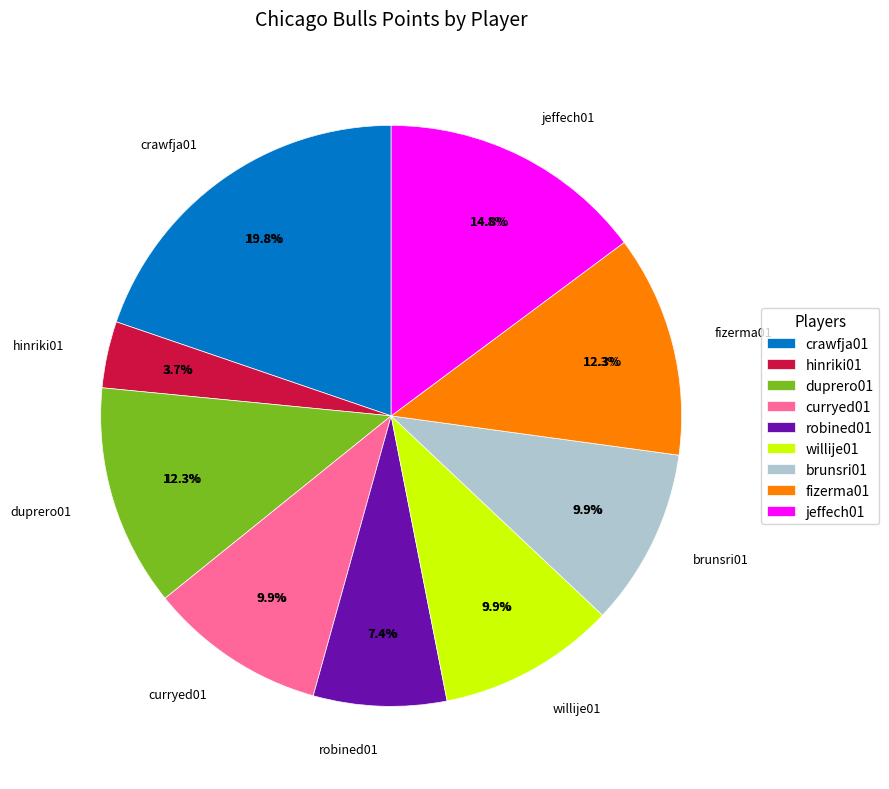

Does robined01 account for over 50% of the chart?

No